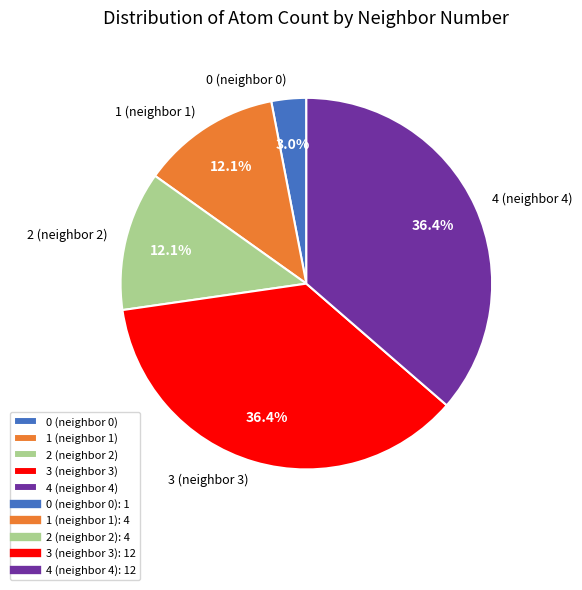

What is the ratio of the value at 1 to the value at 0?

4.0